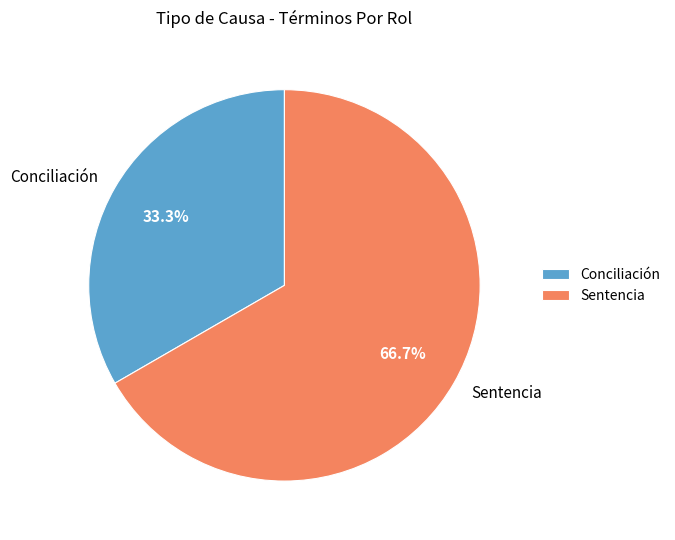

Does Conciliación represent more than half of the total?

No